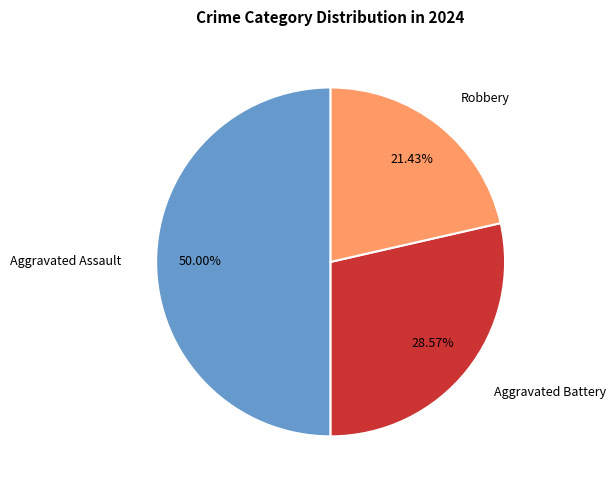

Between Aggravated Battery and Robbery, which is larger?

Aggravated Battery